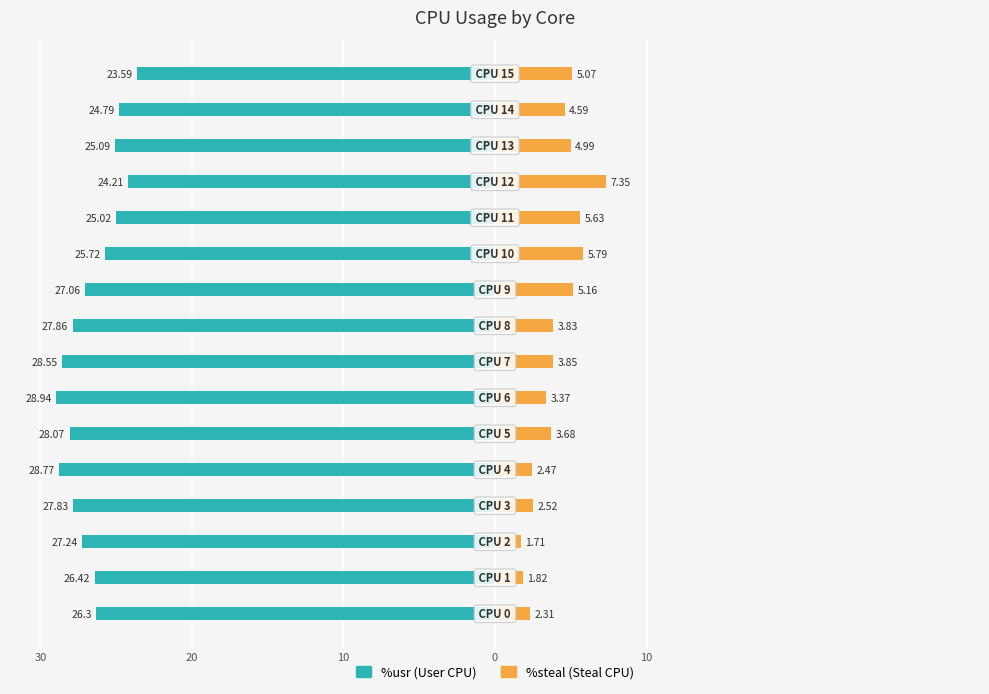

What is the label of the 2nd bar from the right?

14